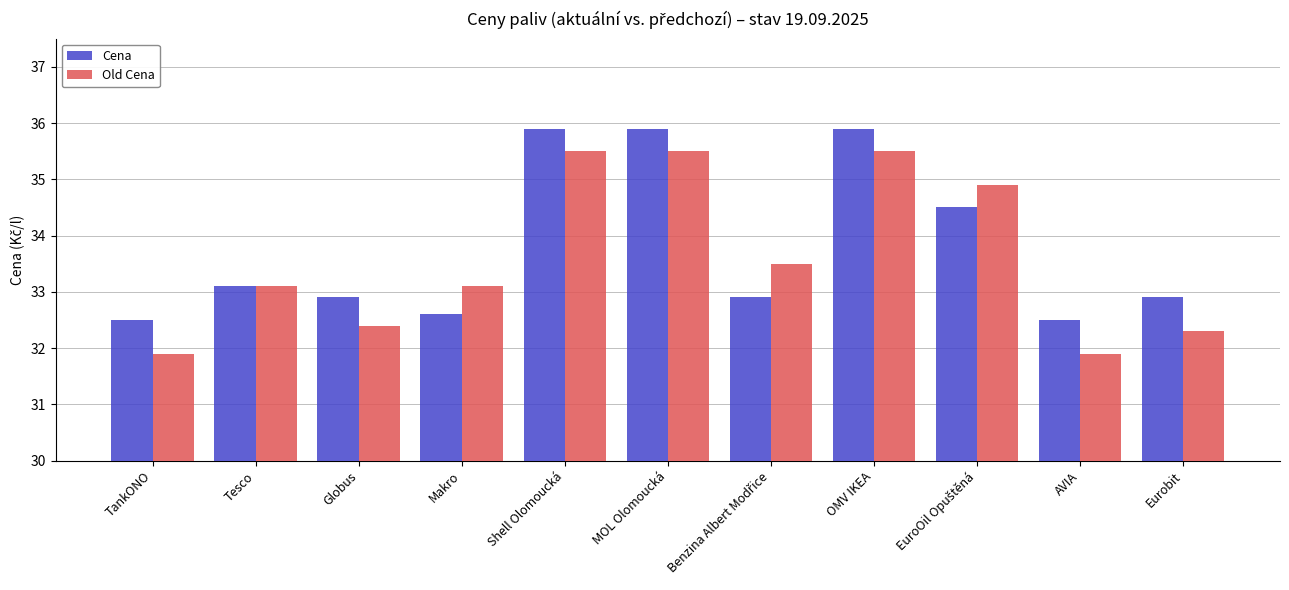

What is the average value of the Cena series?

33.8